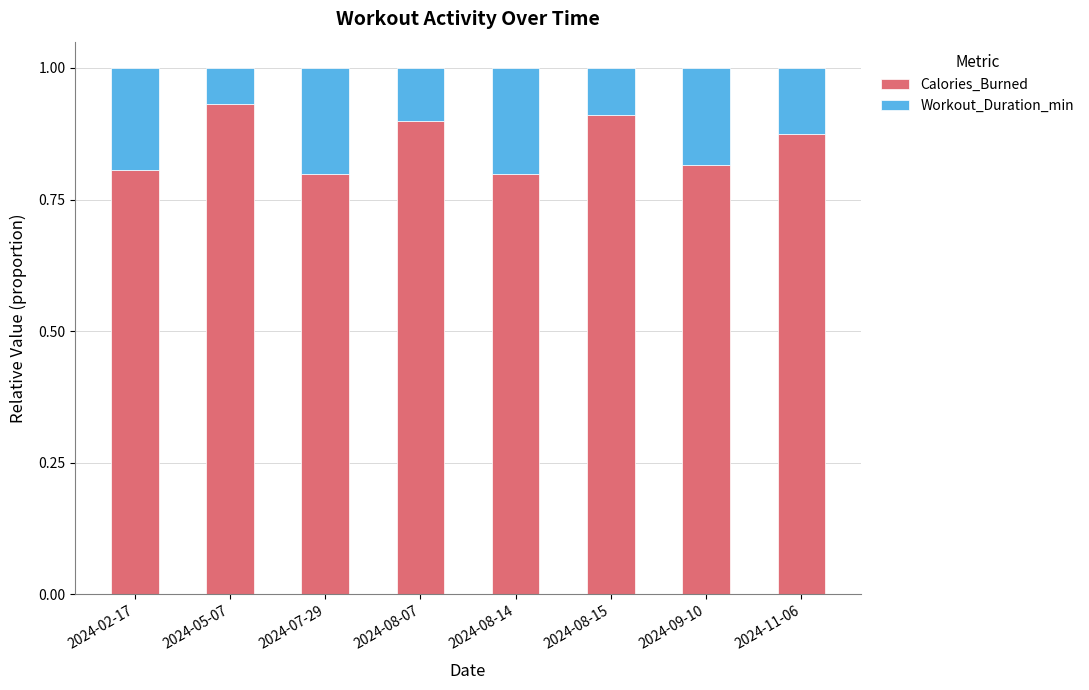

What is the sum of the Calories_Burned values at 2024-05-07 and 2024-08-14?

1.7